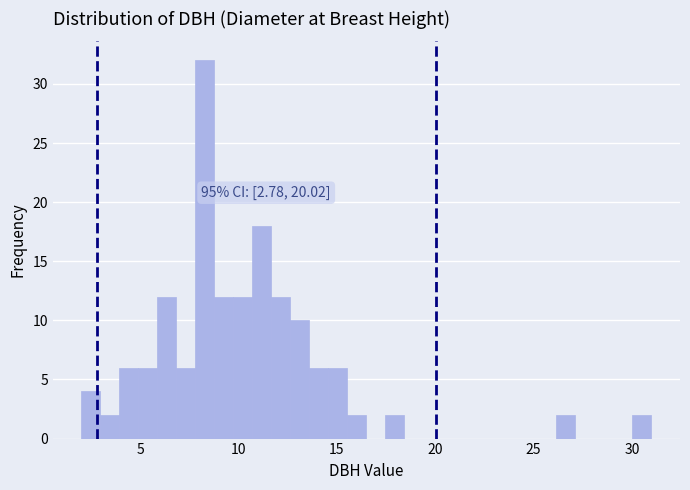

Read against the x-axis, roughly where is the centre of the tallest bar?

8.5